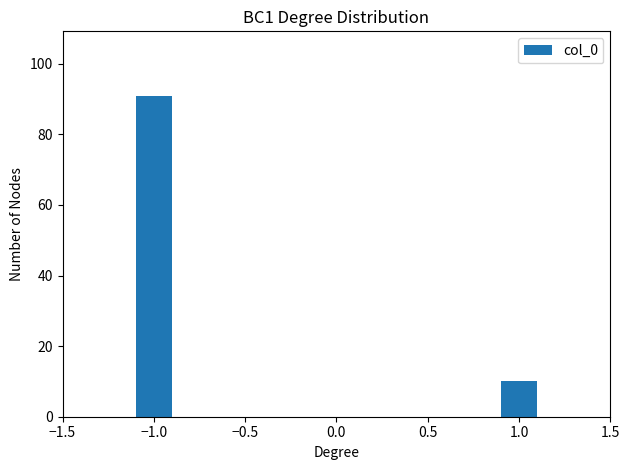

Reading right to left, extract all data points from this chart.

10	91